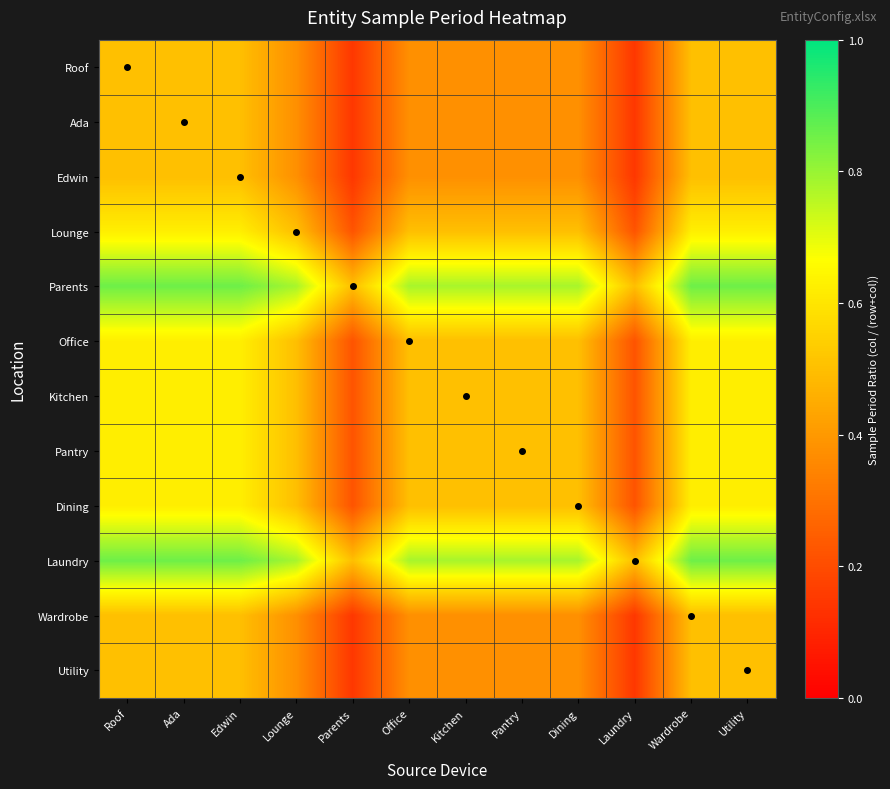

How many distinct data groups are displayed?

12